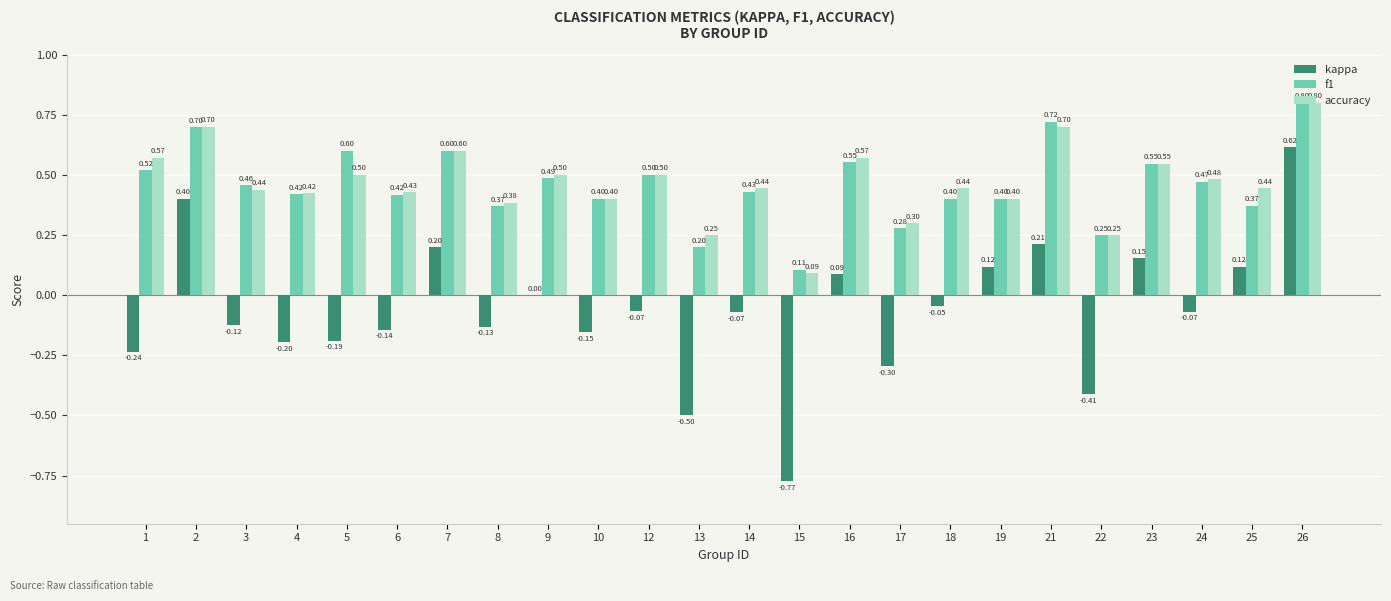

What is the sum of the accuracy values at 19 and 22?

0.7